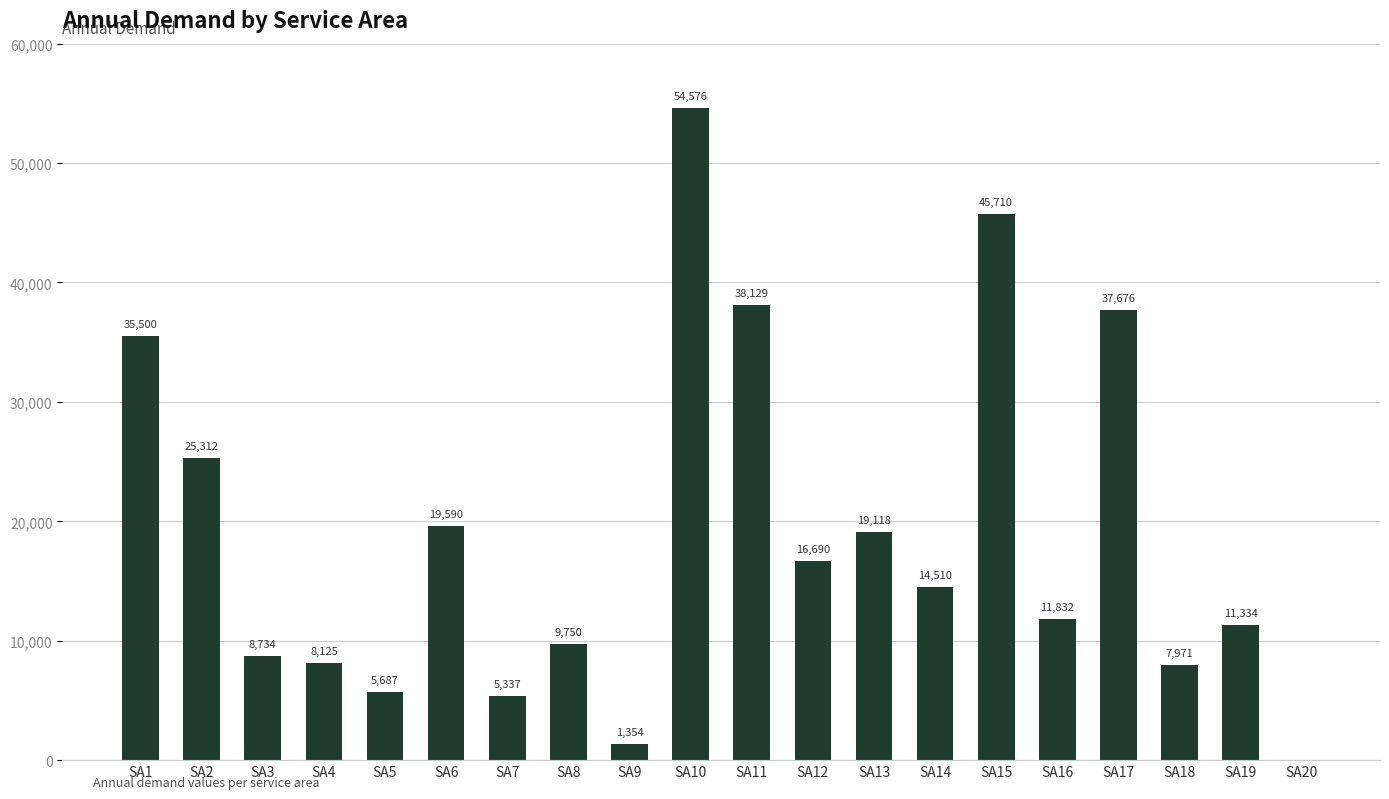

Between SA4 and SA5, which is larger?

SA4